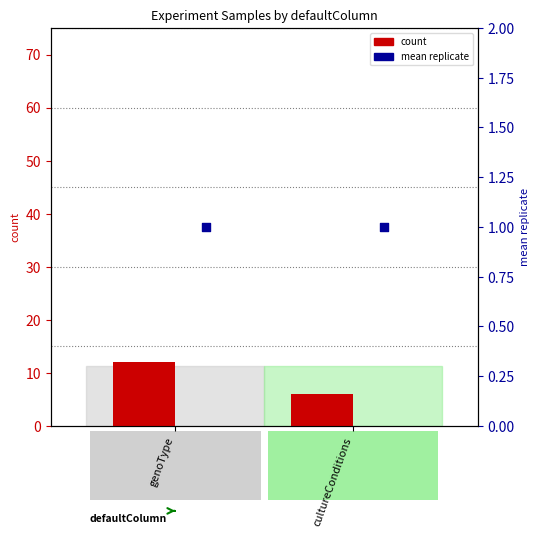

Which series has the largest total across all categories?

count